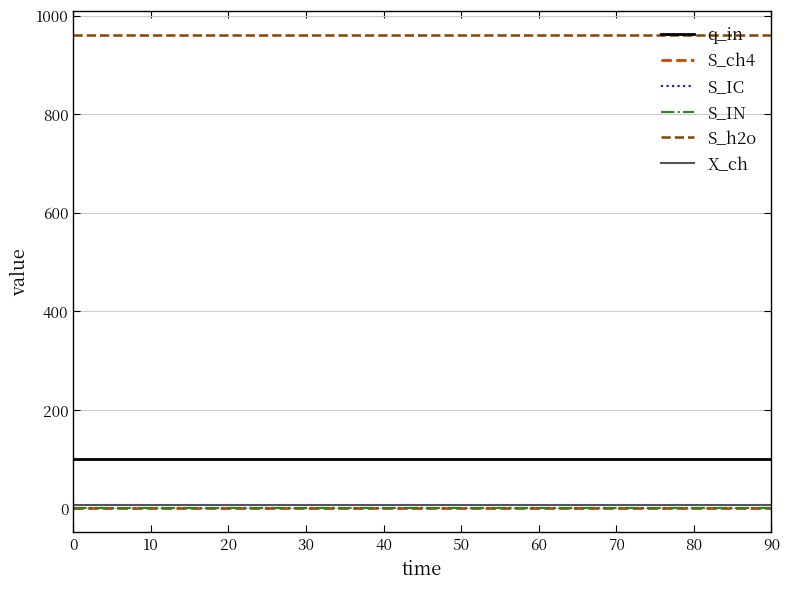

Reading left to right, what are all the values shown in this chart?

q_in: 0=100.0	10=100.0	20=100.0	30=100.0	40=100.0	50=100.0	60=100.0	70=100.0	80=100.0	90=100.0
S_ch4: 0=0.0	10=0.0	20=0.0	30=0.0	40=0.0	50=0.0	60=0.0	70=0.0	80=0.0	90=0.0
S_IC: 0=0.0	10=0.0	20=0.0	30=0.0	40=0.0	50=0.0	60=0.0	70=0.0	80=0.0	90=0.0
S_IN: 0=0.0	10=0.0	20=0.0	30=0.0	40=0.0	50=0.0	60=0.0	70=0.0	80=0.0	90=0.0
S_h2o: 0=960.5	10=960.5	20=960.5	30=960.5	40=960.5	50=960.5	60=960.5	70=960.5	80=960.5	90=960.5
X_ch: 0=6.6	10=6.6	20=6.6	30=6.6	40=6.6	50=6.6	60=6.6	70=6.6	80=6.6	90=6.6